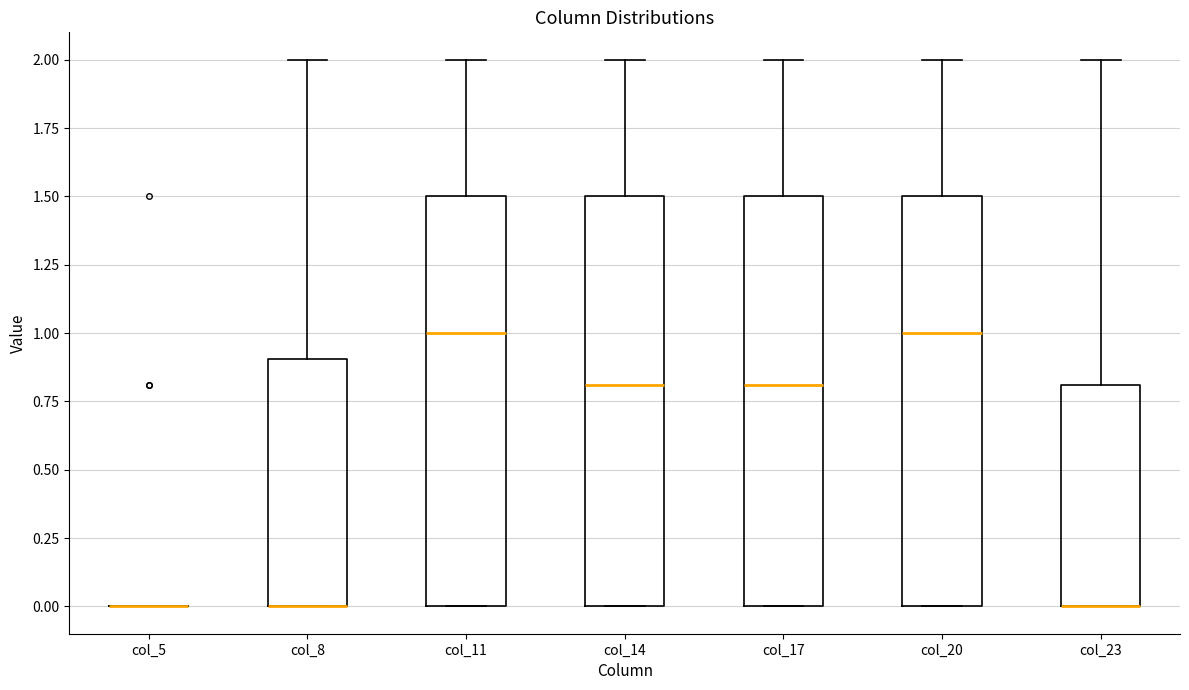

Reading left to right, read every box against the y-axis: the position of its median line, the range the box covers, and the ends of its whiskers. The values are not printed on the chart, so give them approximately, as read against the axis.

col_5: box collapsed to a line at 0.0, whiskers 0.0 to 0.0
col_8: median 0.0 (drawn on the box's lower edge), box 0.0 to 0.9, whiskers 0.0 to 2.0
col_11: median 1.0, box 0.0 to 1.5, whiskers 0.0 to 2.0
col_14: median 0.8, box 0.0 to 1.5, whiskers 0.0 to 2.0
col_17: median 0.8, box 0.0 to 1.5, whiskers 0.0 to 2.0
col_20: median 1.0, box 0.0 to 1.5, whiskers 0.0 to 2.0
col_23: median 0.0 (drawn on the box's lower edge), box 0.0 to 0.8, whiskers 0.0 to 2.0